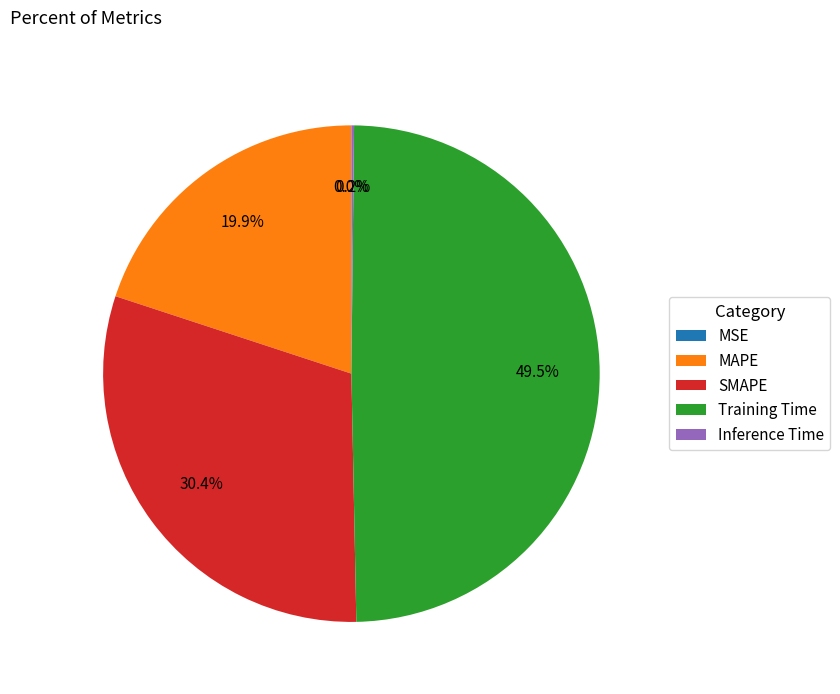

Which category has the biggest portion of the pie?

Training Time